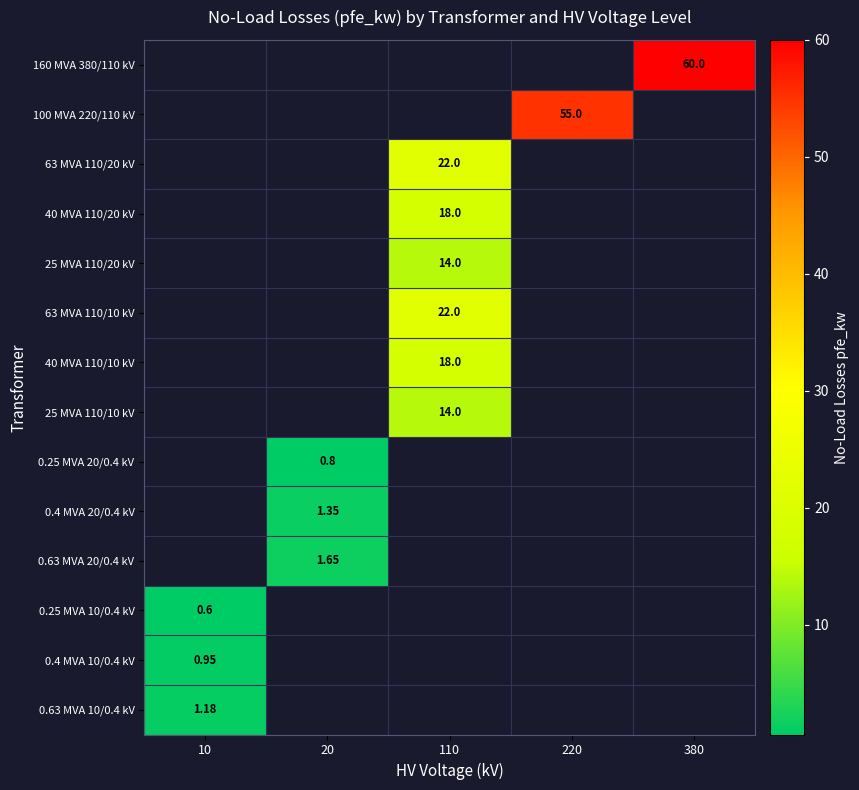

What is the minimum value for 0.4 MVA 10/0.4 kV?

0.9